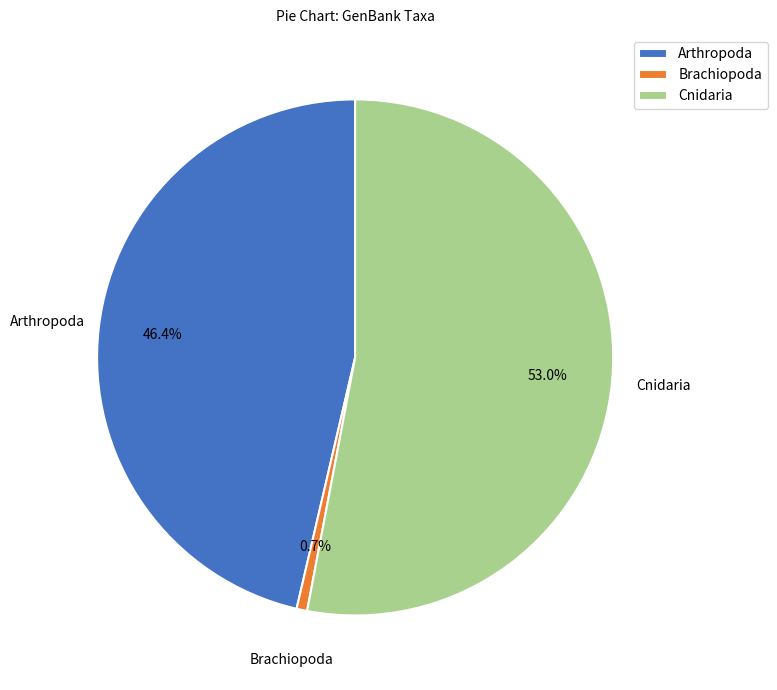

Is it true that Cnidaria is 53% of the pie?

True